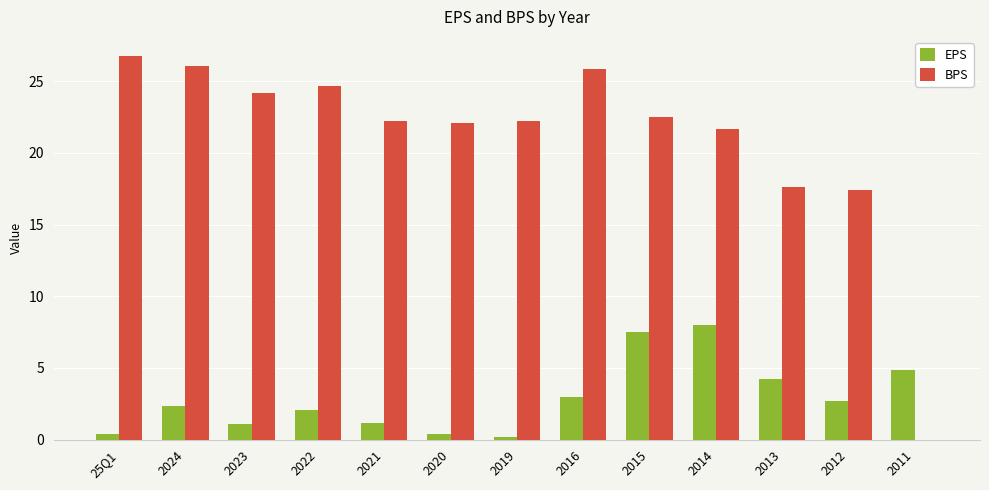

True or false: BPS has a value of 25.8 at 2016.

True